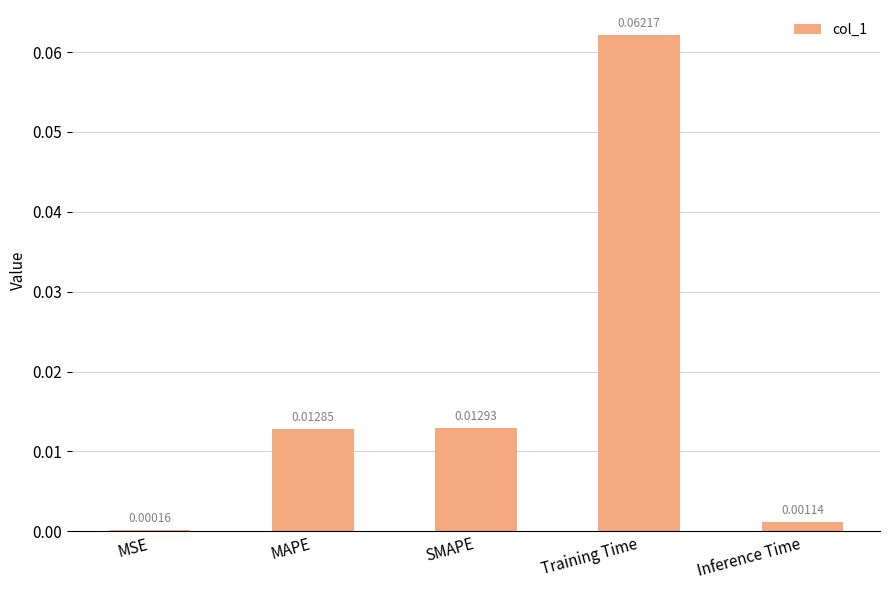

Are the bars horizontal?

No